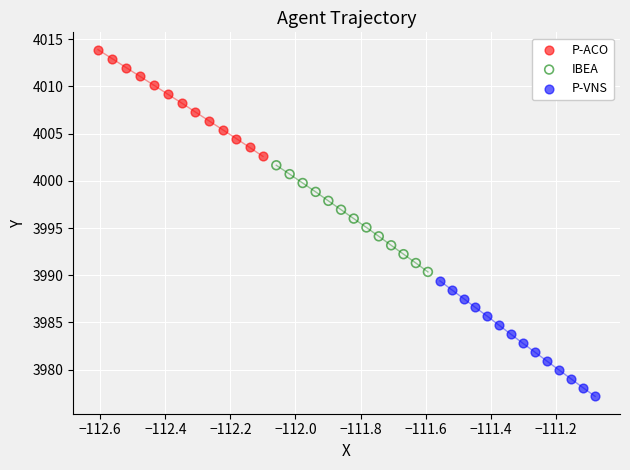

Which series contains the highest Y value?

P-ACO